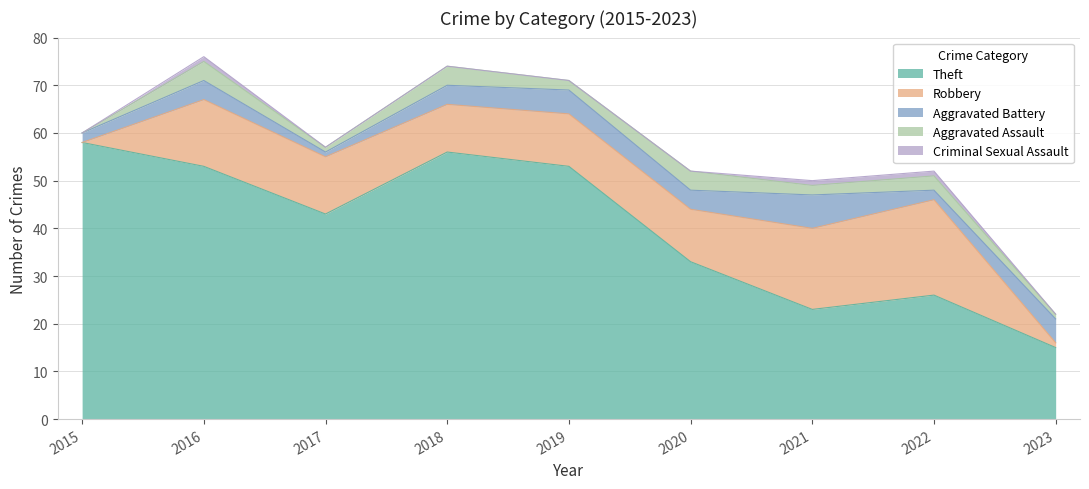

What are all the series names shown in the legend?

Theft, Robbery, Aggravated Battery, Aggravated Assault, Criminal Sexual Assault